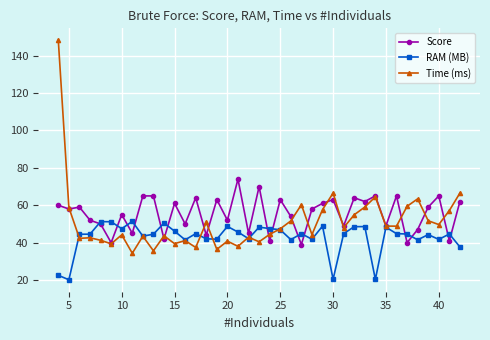

What is the minimum value shown in the chart?

20.2